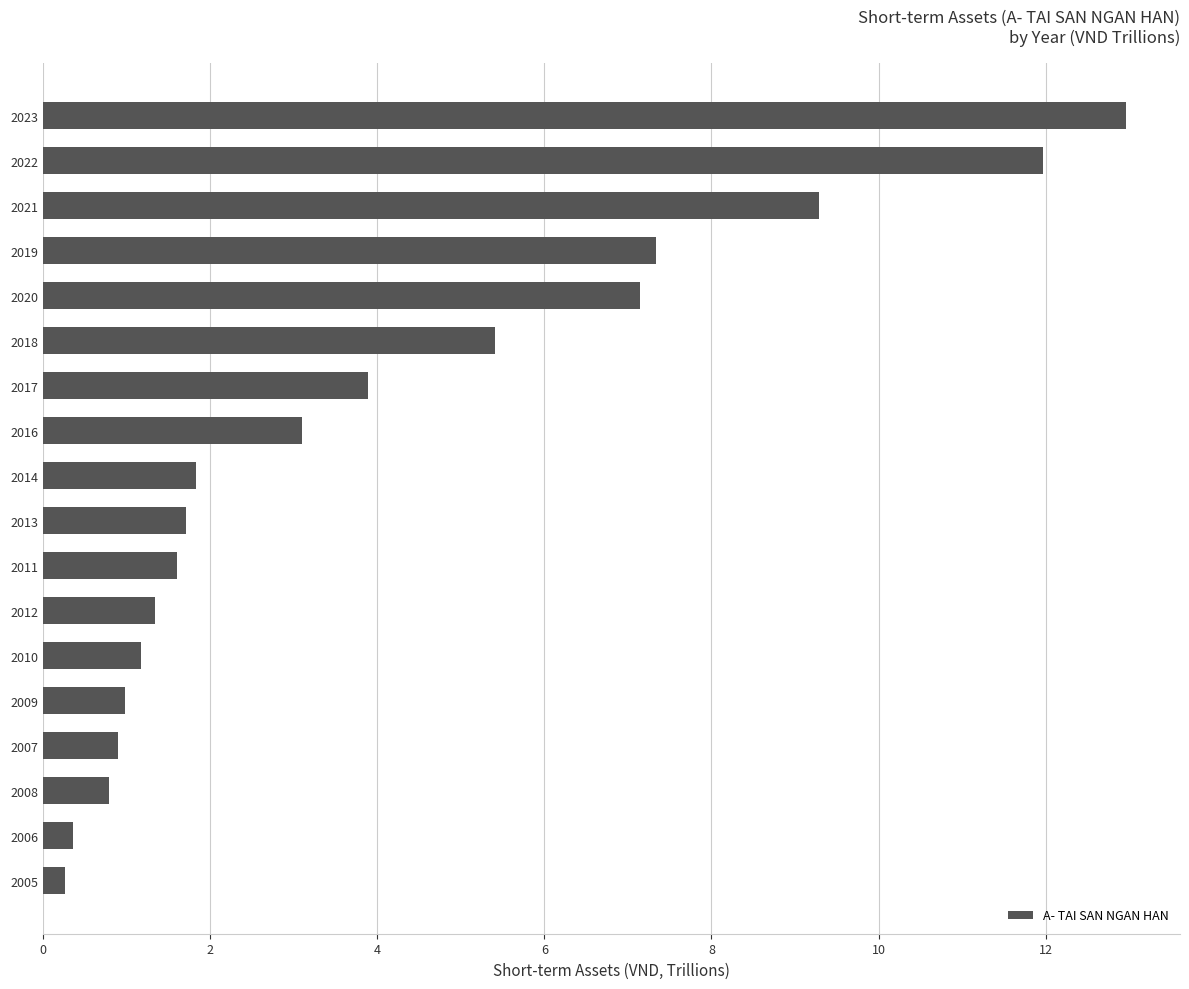

What value does the data have at 2020?

7.1